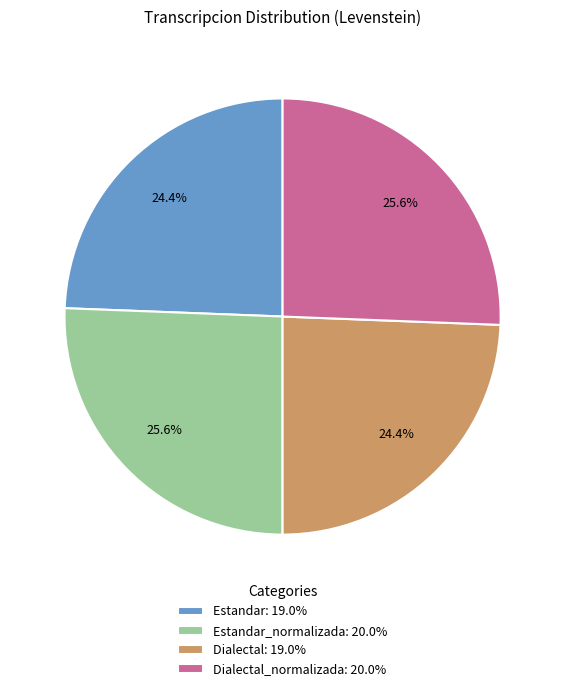

Count the number of slices in the pie.

4